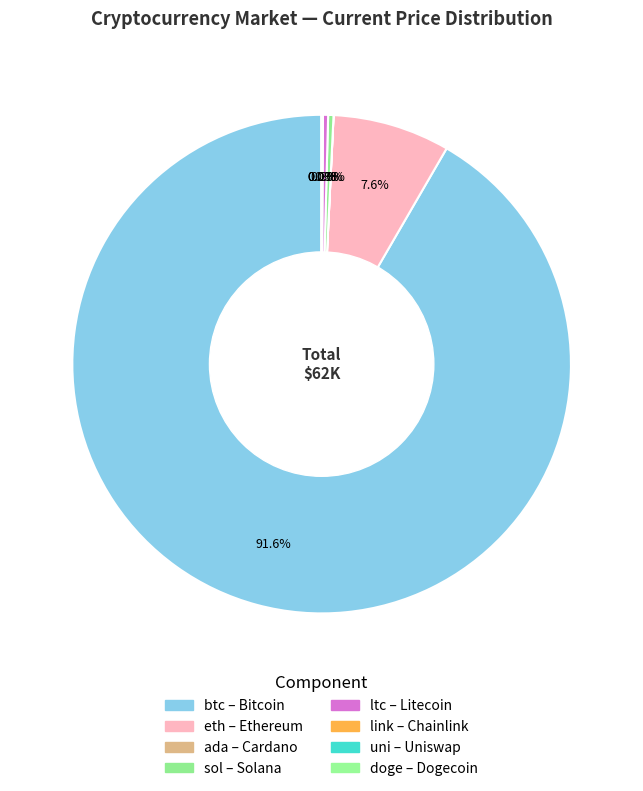

Is there any slice that represents more than half of the pie?

Yes